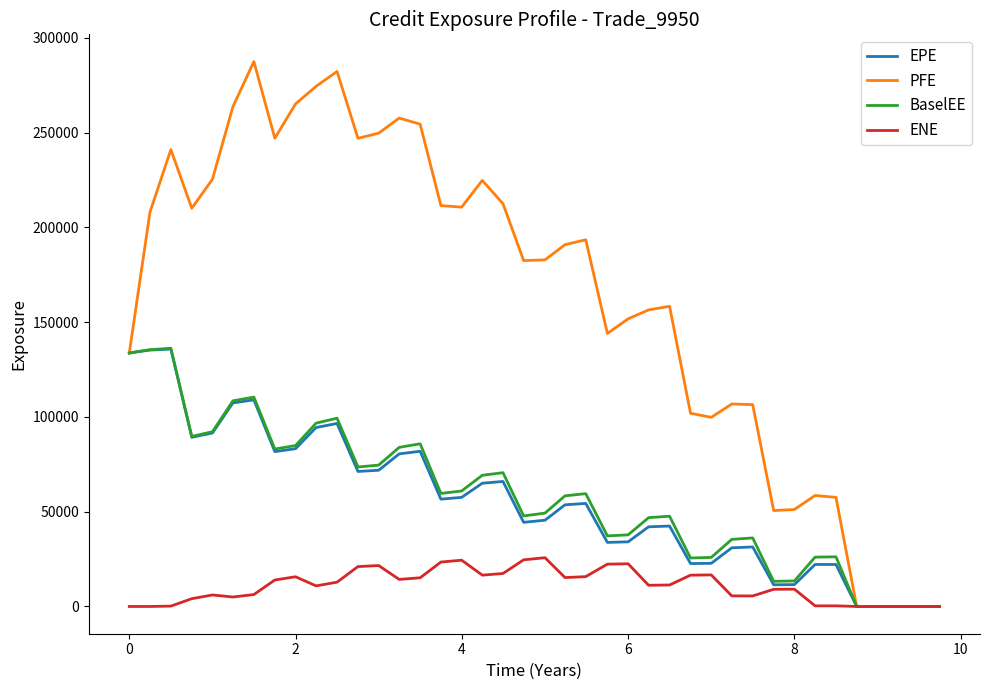

Which series has the widest spread of values?

PFE